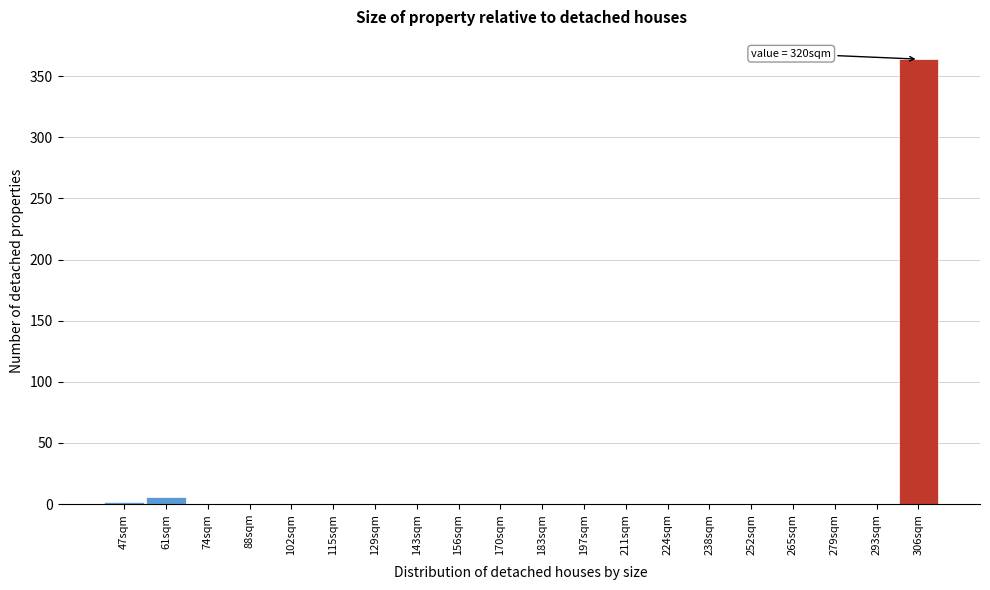

Reading left to right, what are all the values shown in this chart?

47sqm=2	61sqm=6	74sqm=0	88sqm=0	102sqm=0	115sqm=0	129sqm=0	143sqm=0	156sqm=0	170sqm=0	183sqm=0	197sqm=0	211sqm=0	224sqm=0	238sqm=0	252sqm=0	265sqm=0	279sqm=0	293sqm=0	306sqm=364